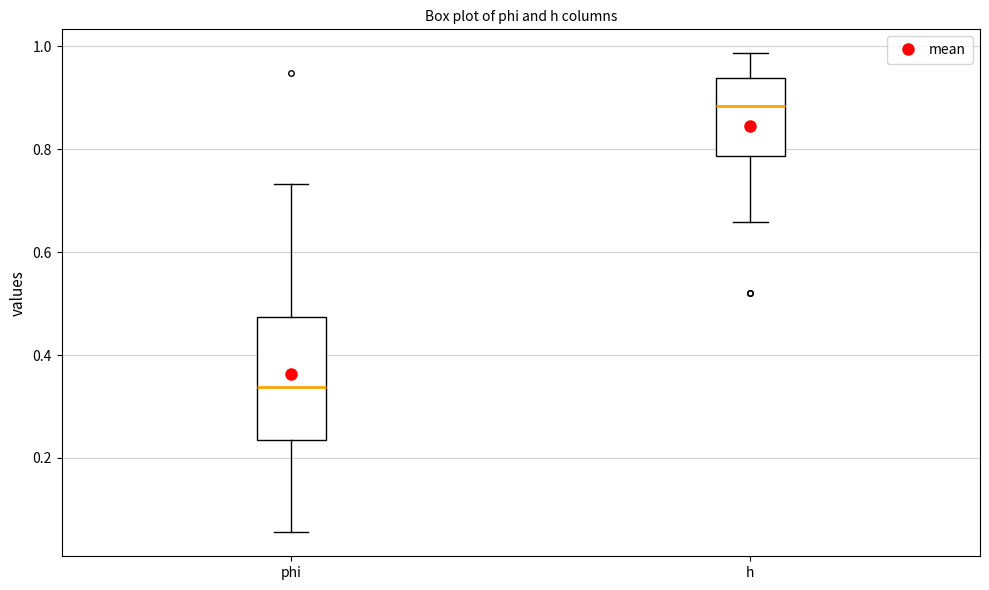

Comparing the boxes themselves (not the whiskers), which one is the tallest?

phi